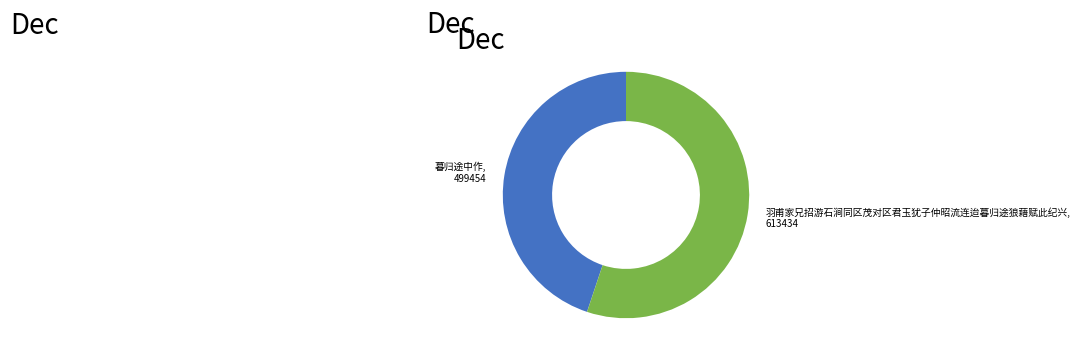

Which slice is the smallest?

暮归途中作